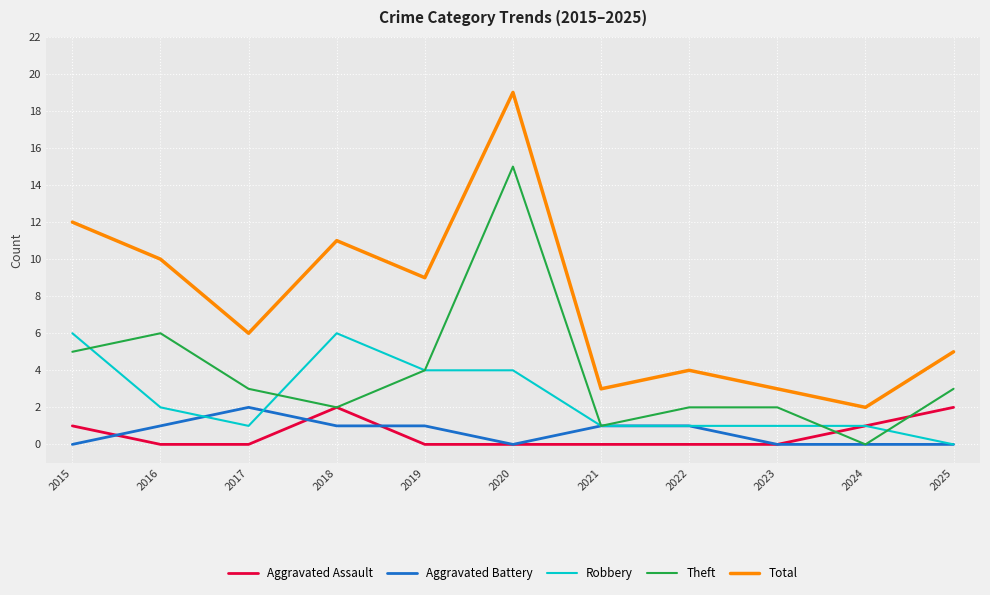

Is the value of Aggravated Battery at 2017 greater than the value of Robbery at 2025?

Yes